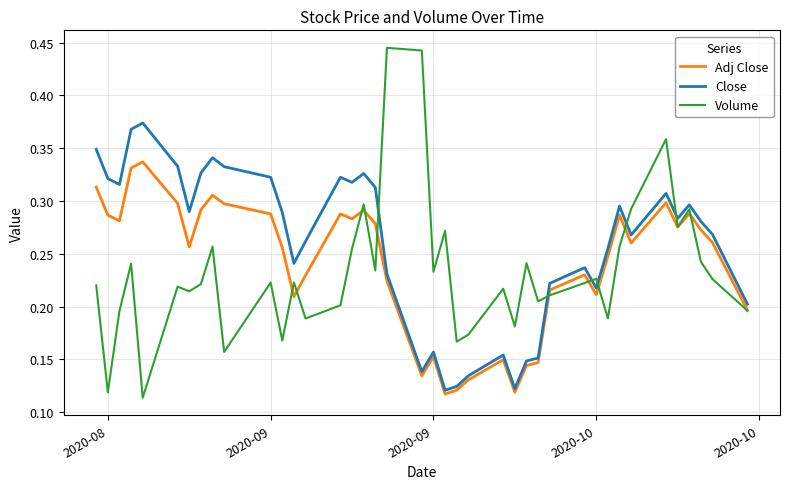

List the series in order of their peak value, lowest first.

Adj Close, Close, Volume